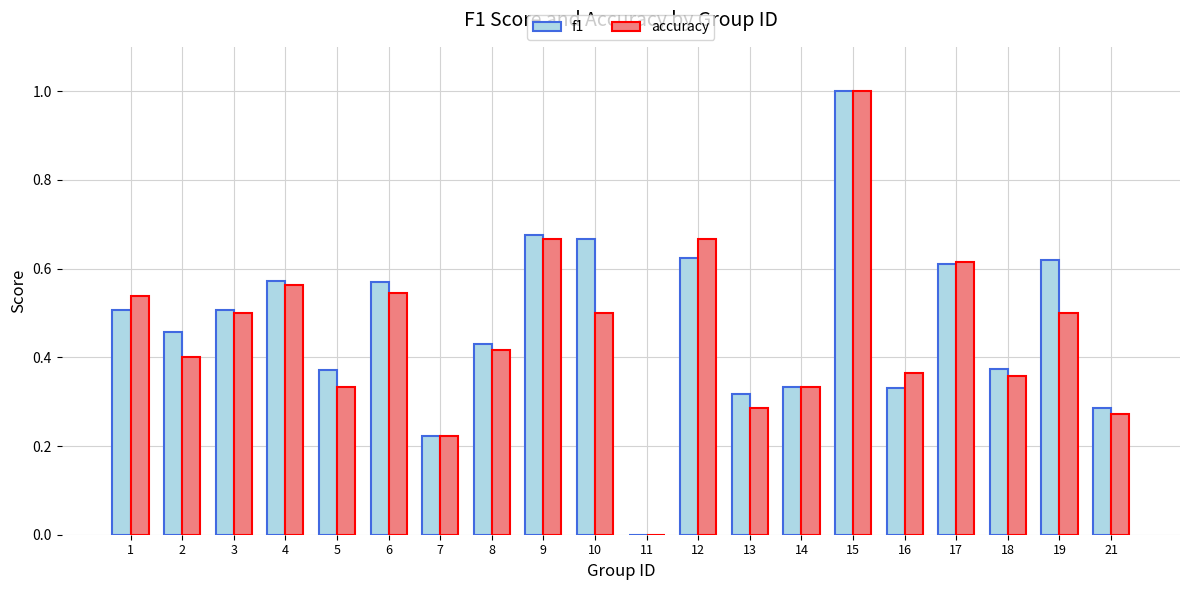

What is the sum of all accuracy values?

9.1